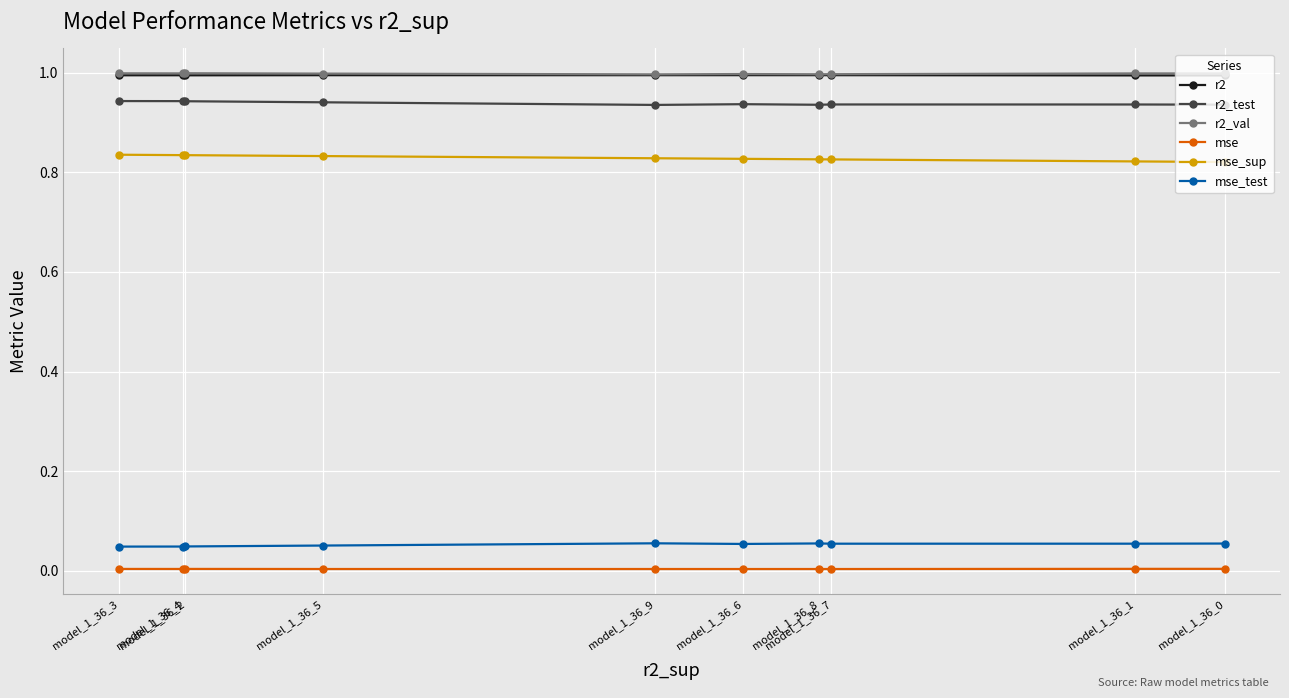

Rank the series by their maximum value, from highest to lowest.

r2_val, r2, r2_test, mse_sup, mse_test, mse